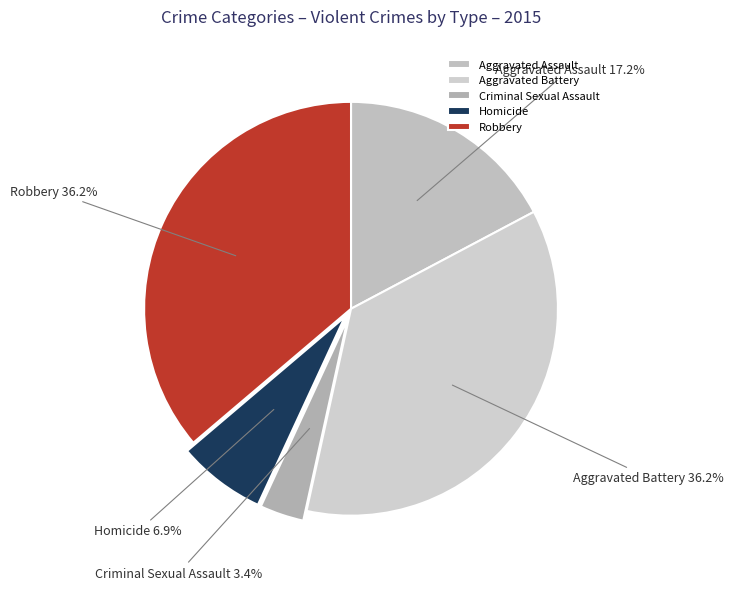

What is the smallest slice in the pie chart?

Criminal Sexual Assault